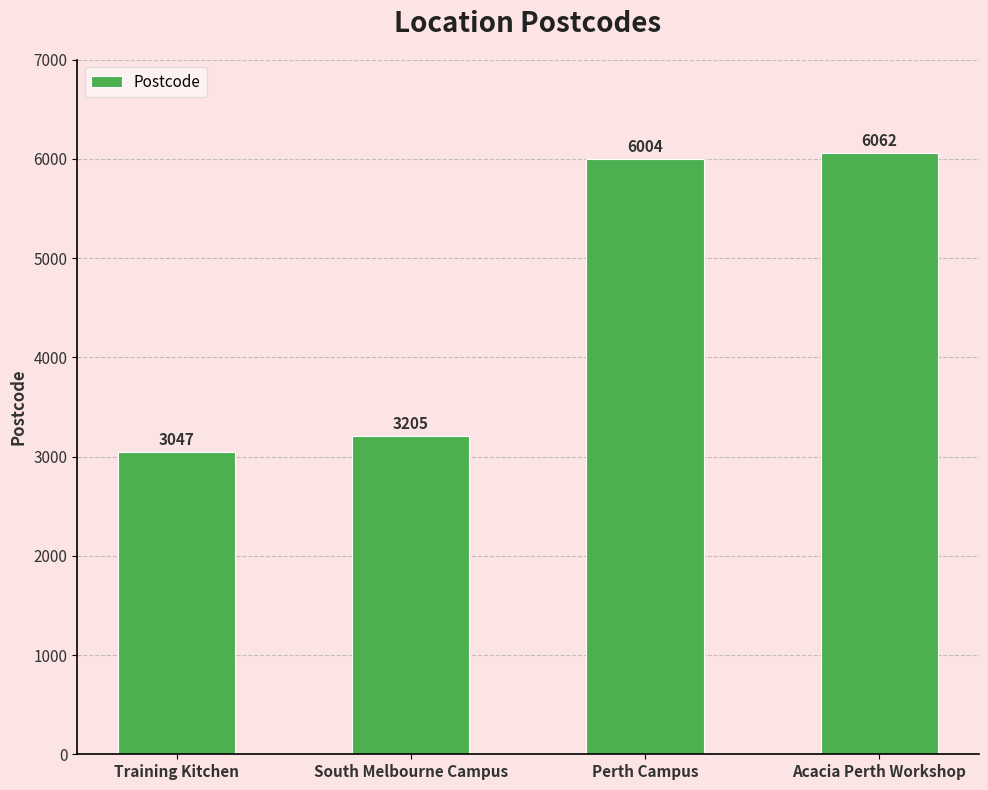

Are the bars horizontal?

No